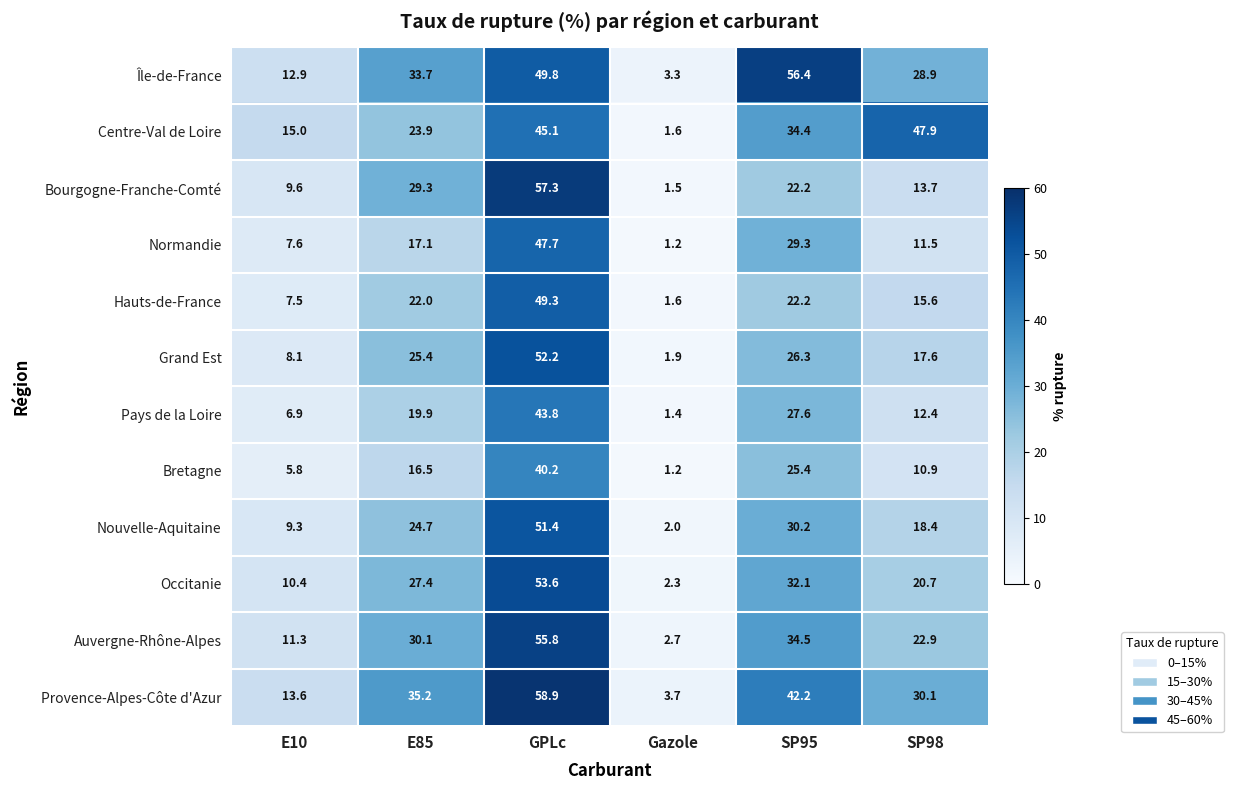

What is the average value of the Nouvelle-Aquitaine series?

22.7